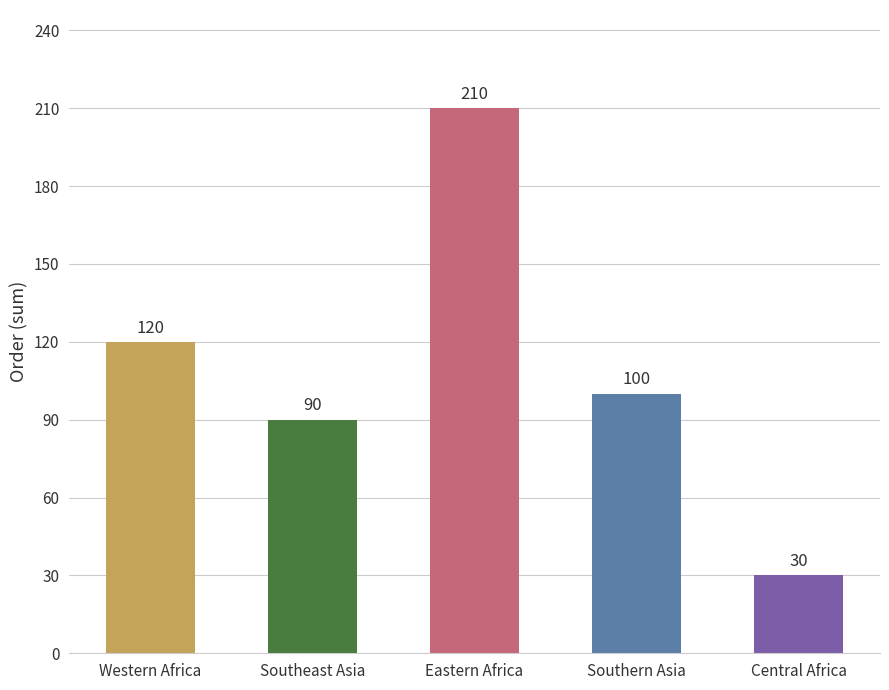

Is it true that the value at Southern Asia is 100?

True